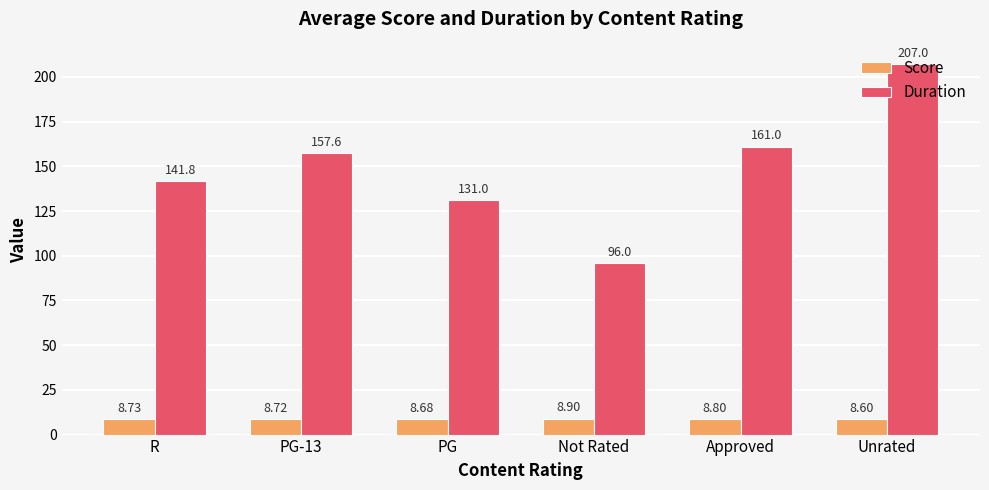

How many Score values are between 8 and 9?

6